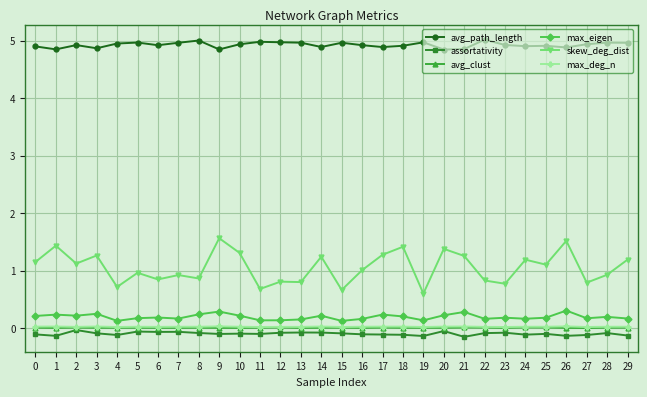

True or false: skew_deg_dist has a value of 2.2 at 19.

False